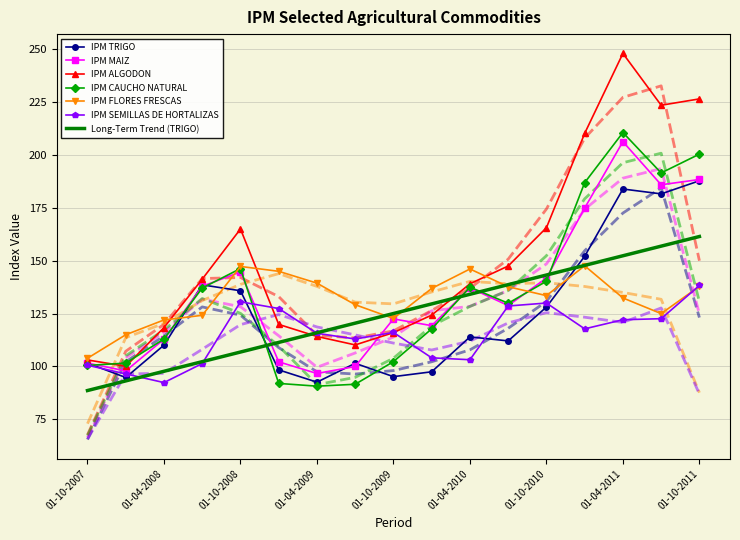

Is it true that IPM CAUCHO NATURAL equals 186.9 at 01-01-2011?

True